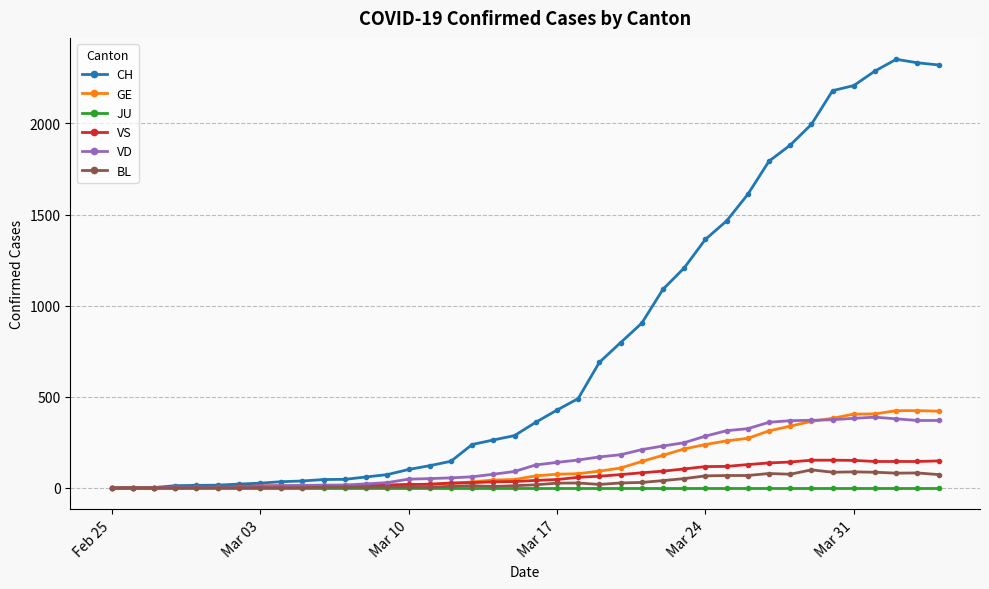

Which series has the widest spread of values?

CH